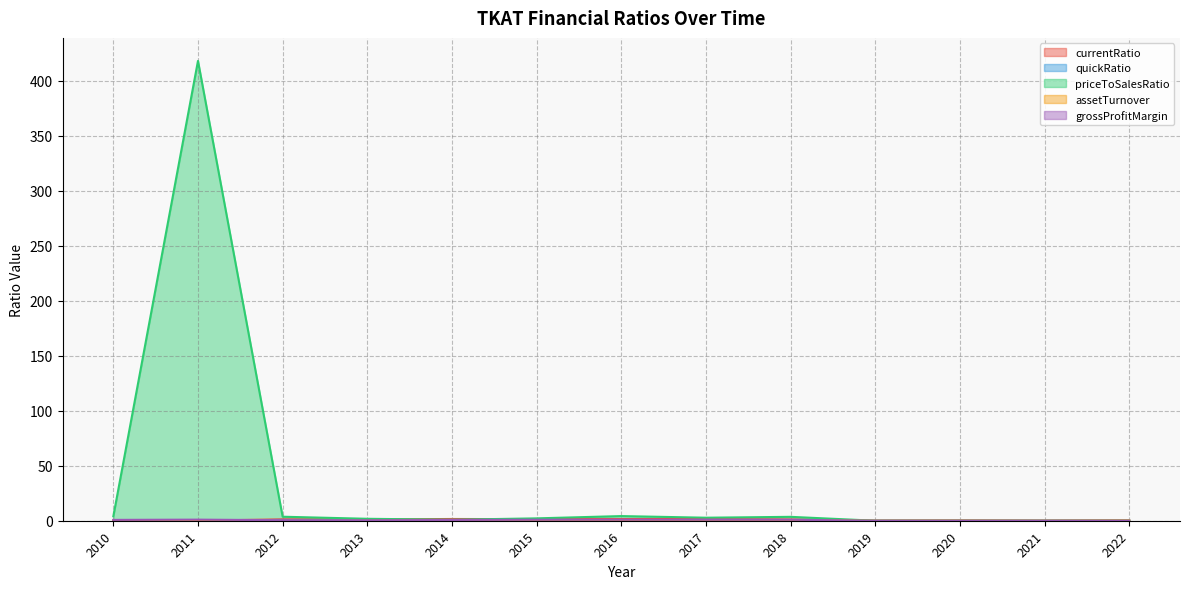

What is the difference between the maximum and minimum values in the quickRatio series?

0.7